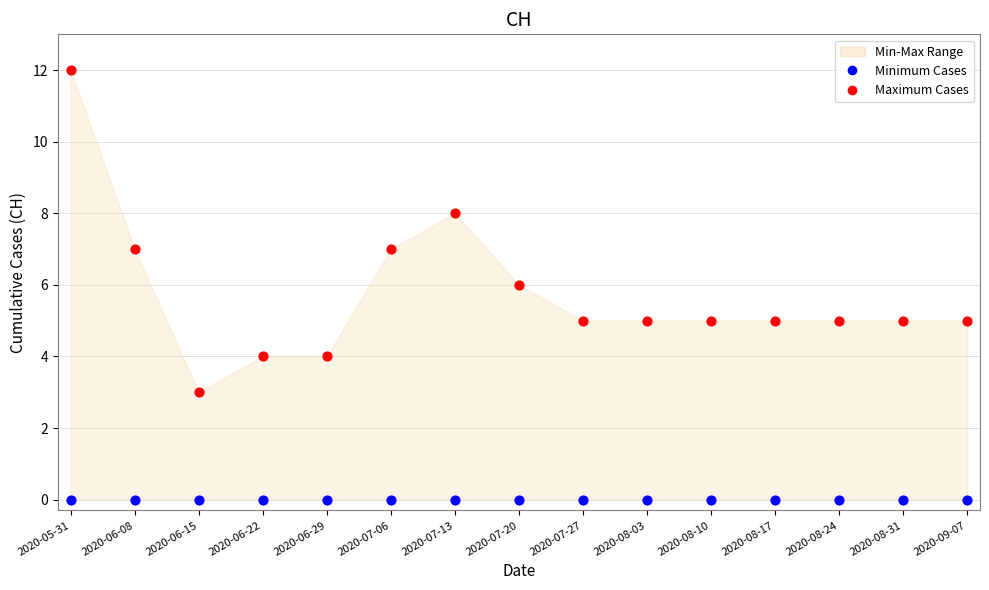

Which series reaches the maximum Y coordinate?

Maximum Cases